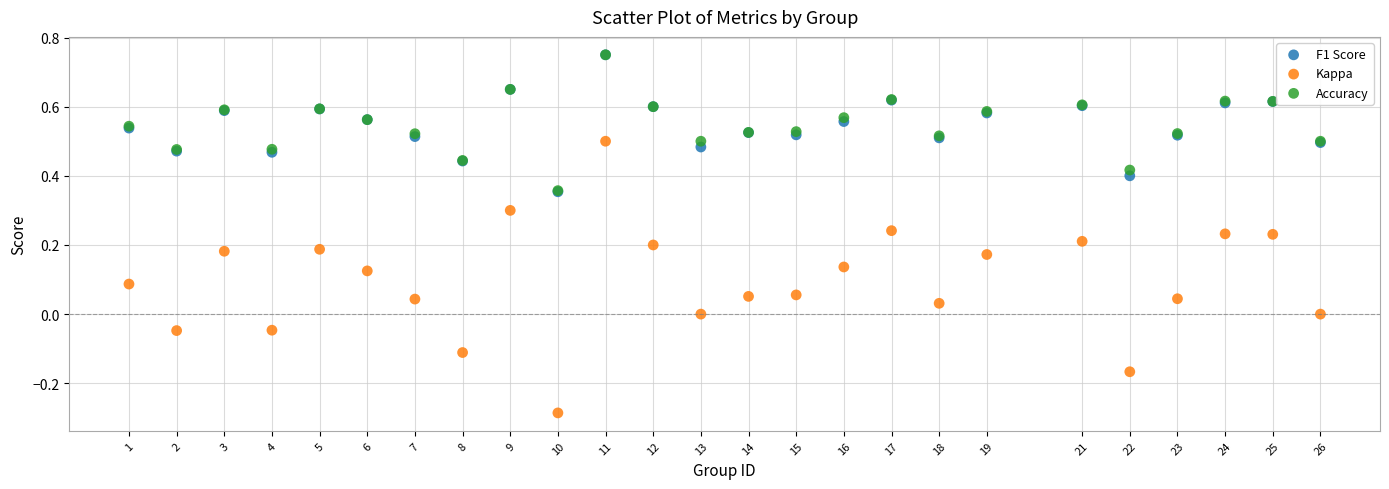

Which series has the largest Y range (max minus min)?

Kappa